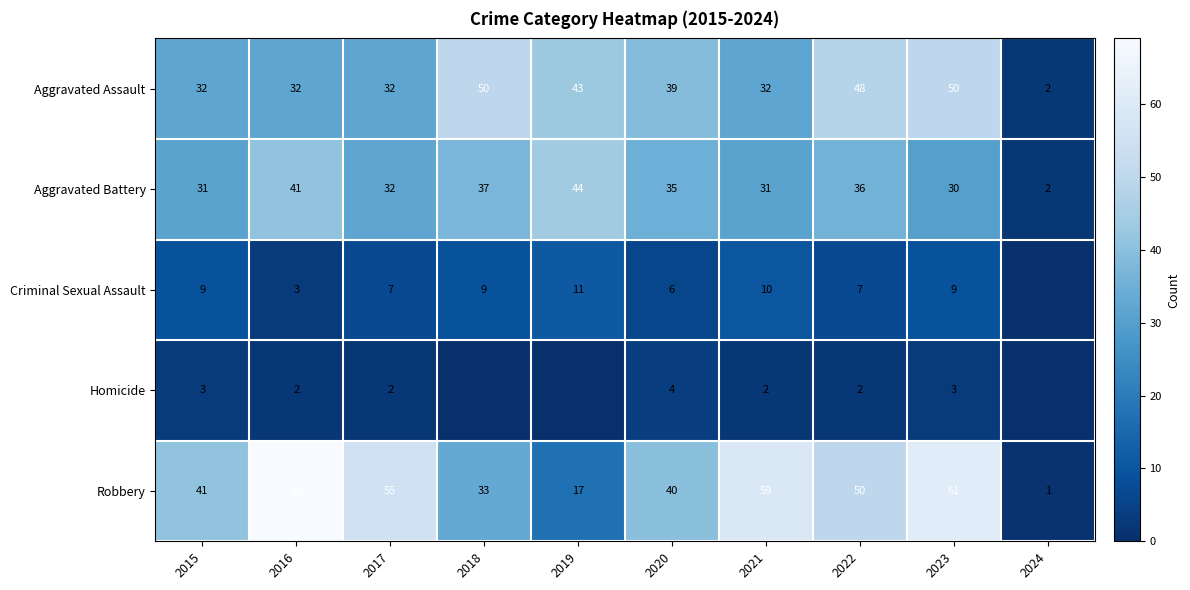

At which label does Aggravated Battery reach its peak?

2019